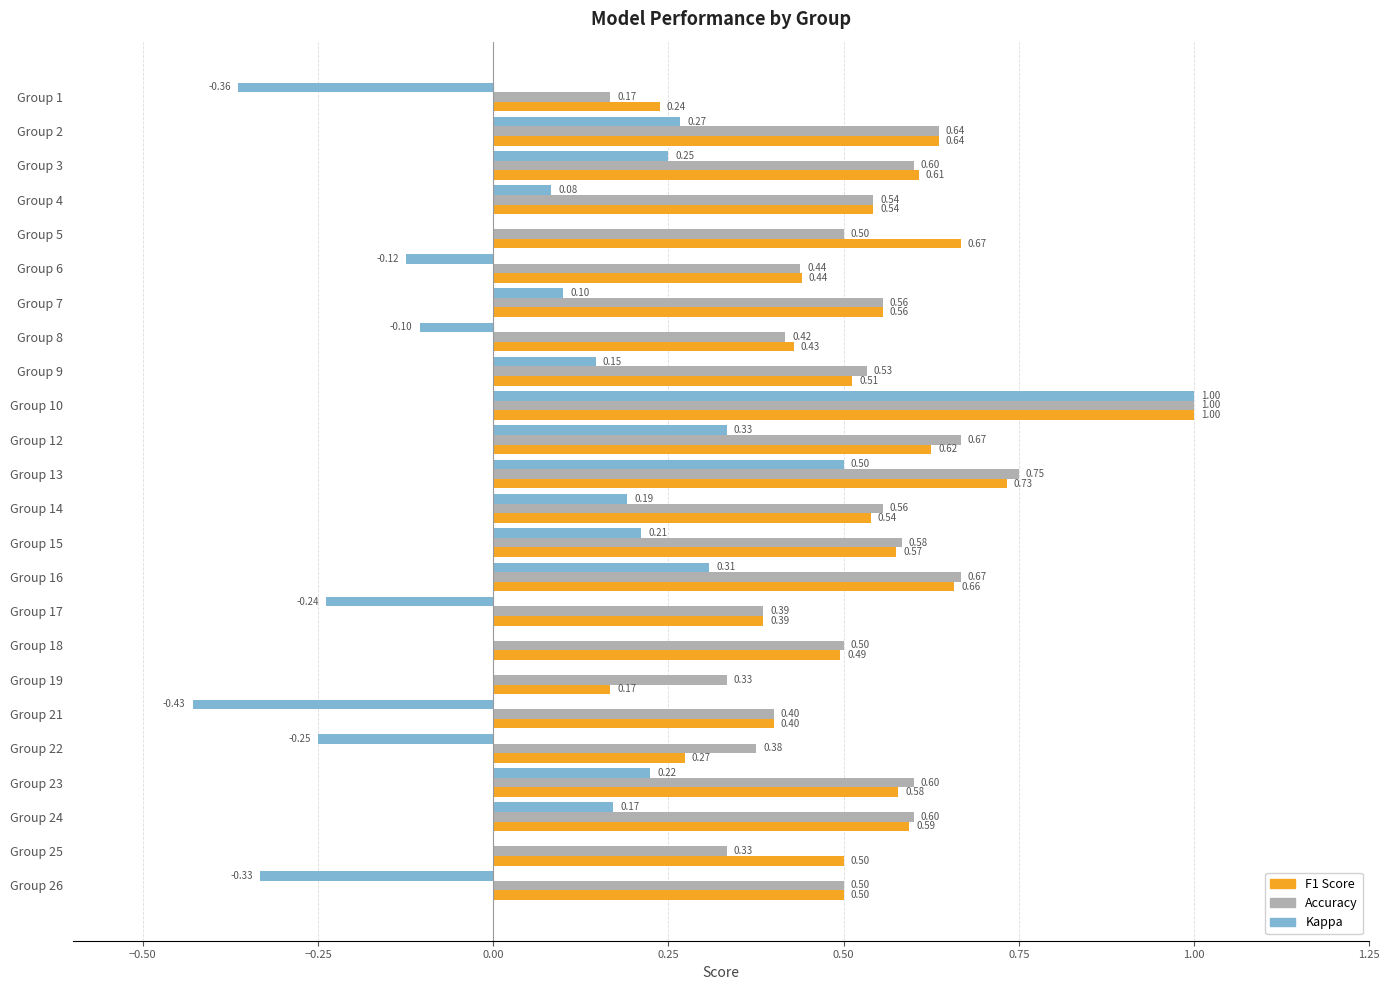

At which category is the sum across all series the highest?

Group 10